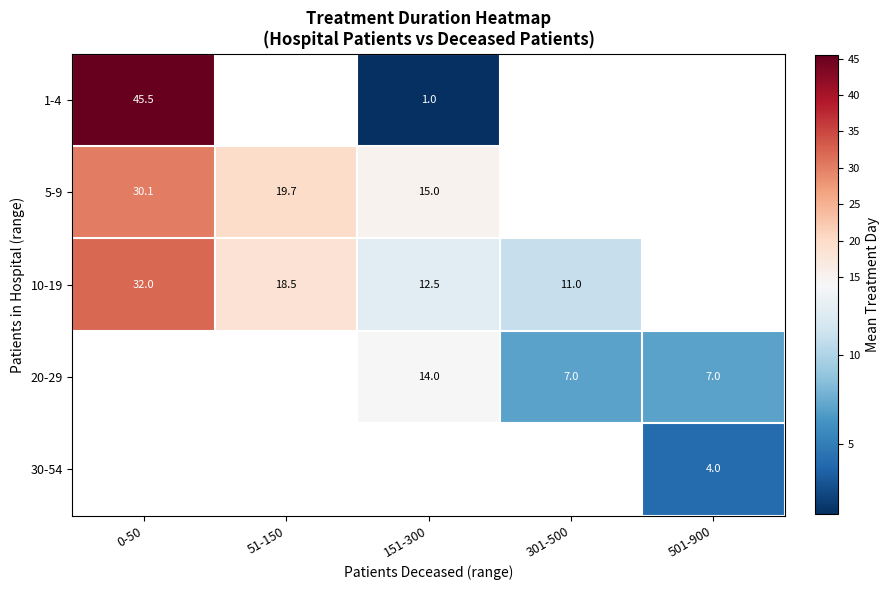

Is it true that 20-29 equals 7.0 at 501-900?

True